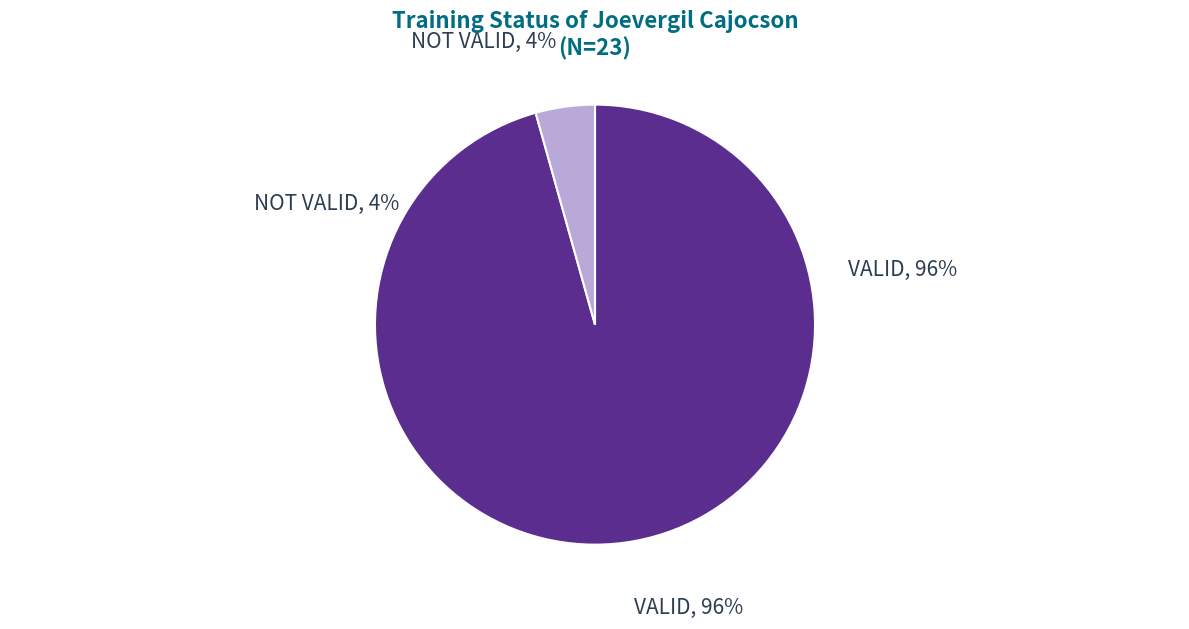

Rank the categories by value from lowest to highest.

NOT VALID, VALID